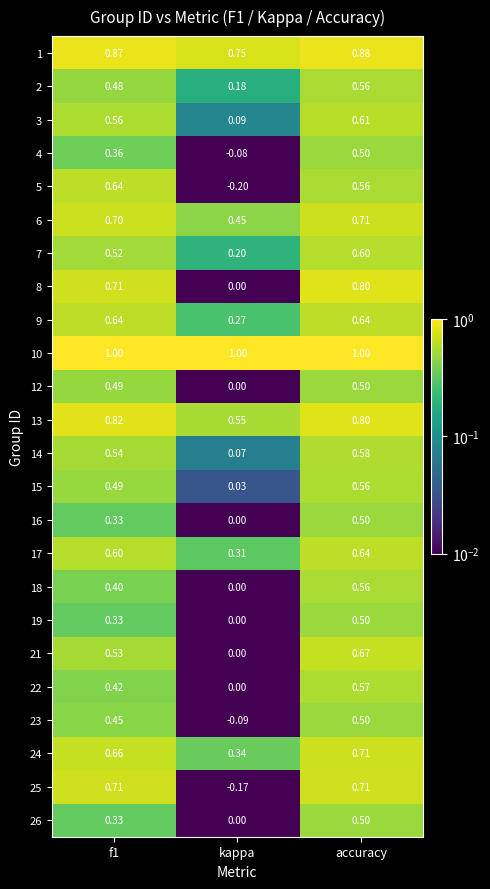

Which series has the largest total across all categories?

10